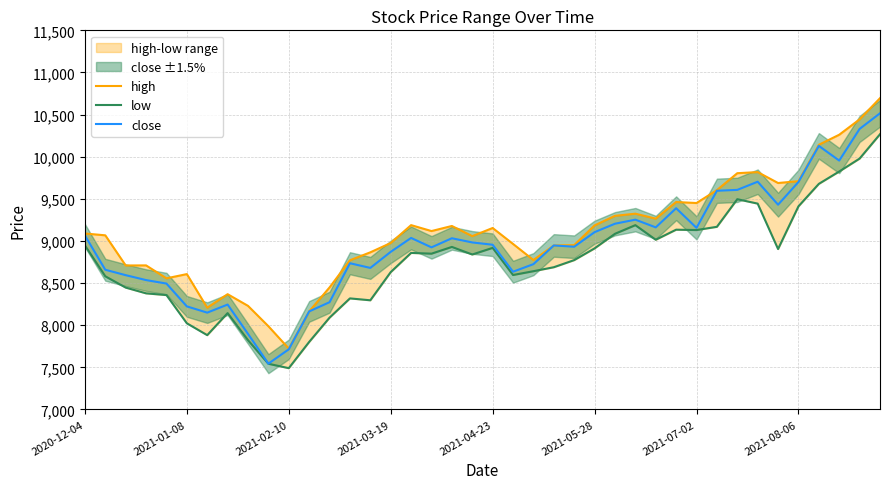

How many values in the close series are below 8954?

20